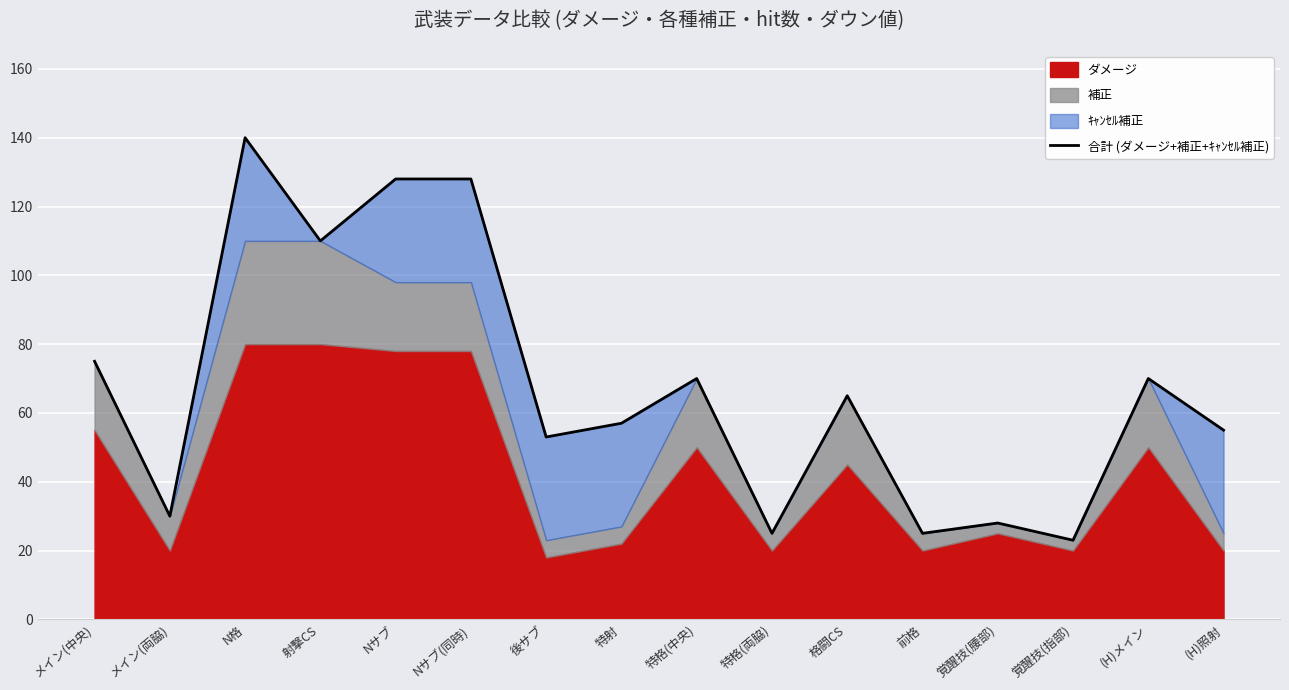

What is the sum of all values?

1082